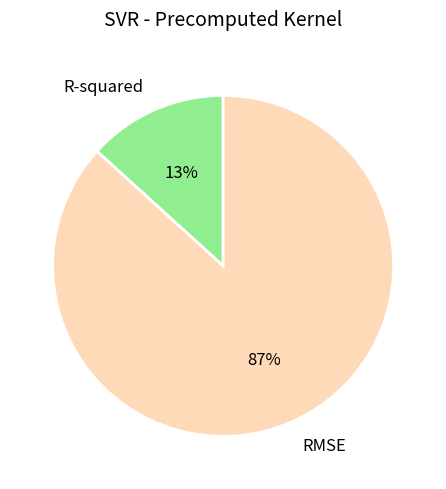

What percentage is the RMSE slice, to the nearest percent?

87%